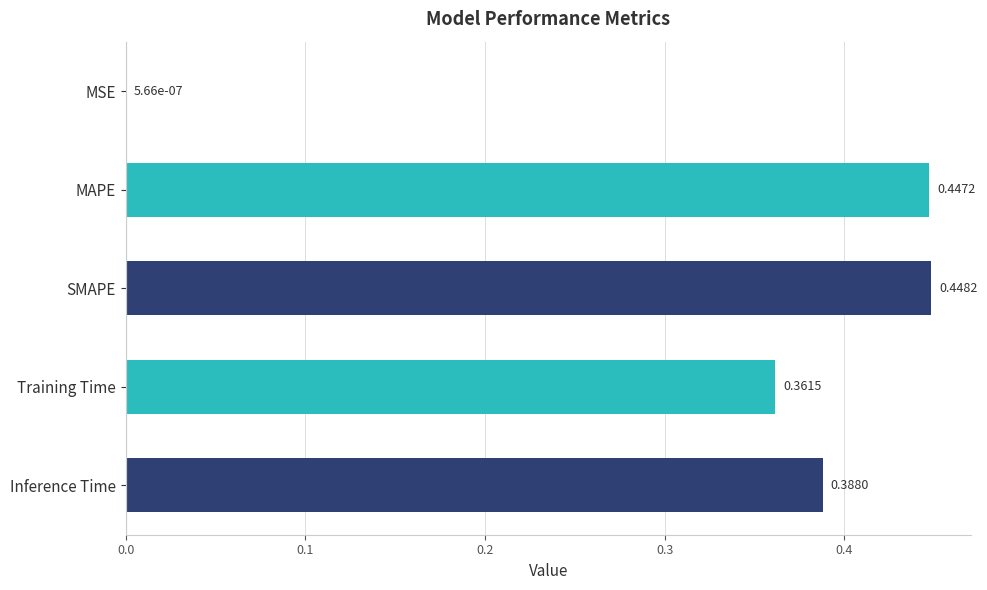

What is the sum of all values?

1.6